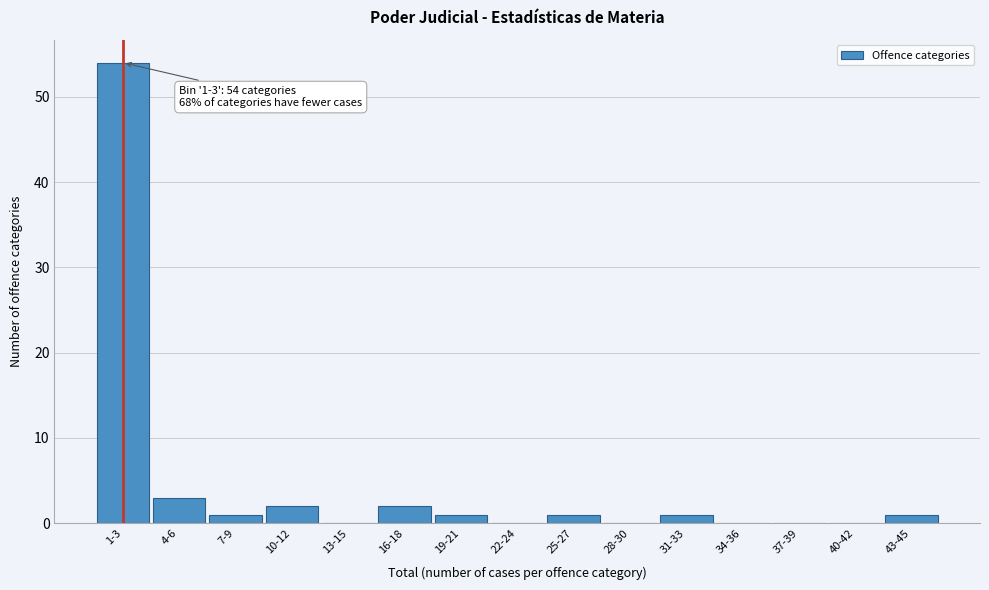

Reading left to right, what are all the values shown in this chart?

1-3=54	4-6=3	7-9=1	10-12=2	13-15=0	16-18=2	19-21=1	22-24=0	25-27=1	28-30=0	31-33=1	34-36=0	37-39=0	40-42=0	43-45=1